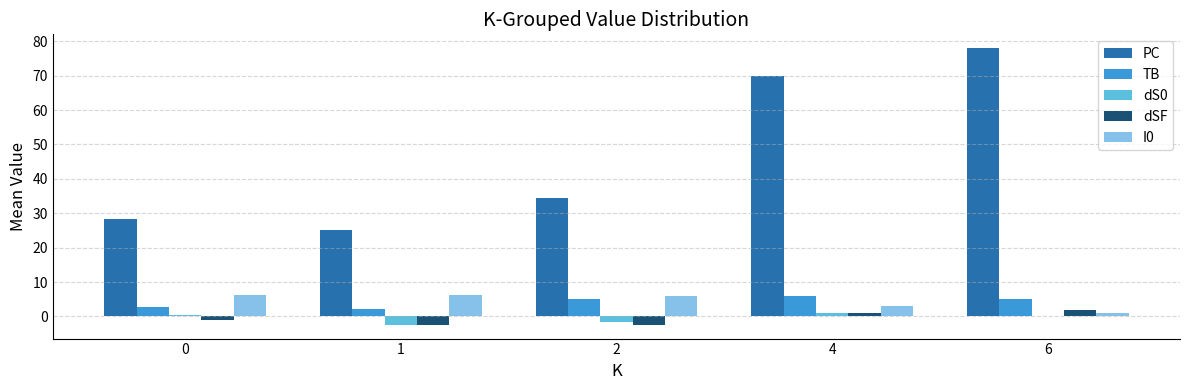

Which series changed the most between 2 and 4?

PC